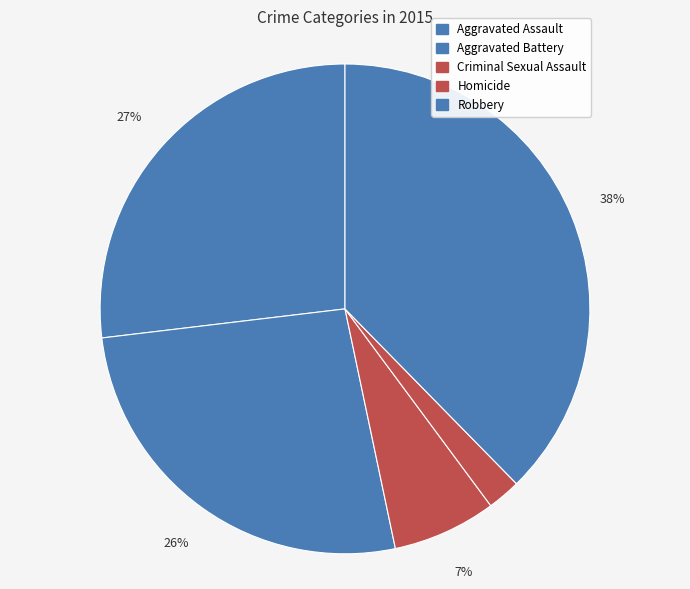

Which slice is the largest?

Robbery